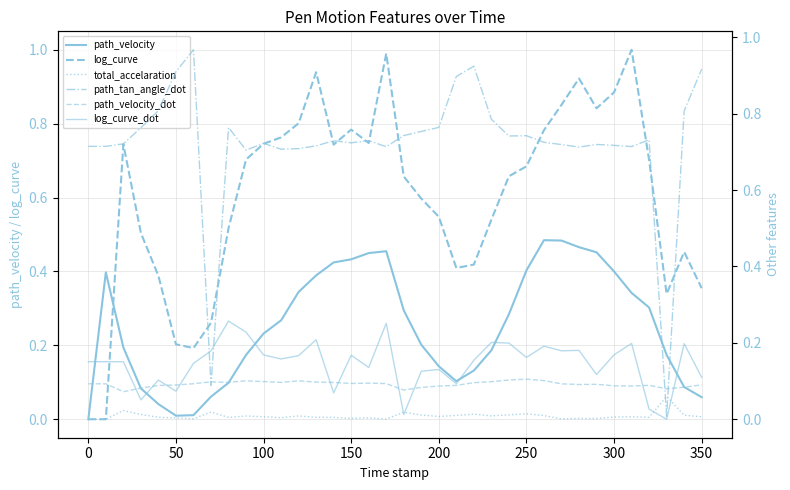

Is this an area chart (filled region under the line)?

No